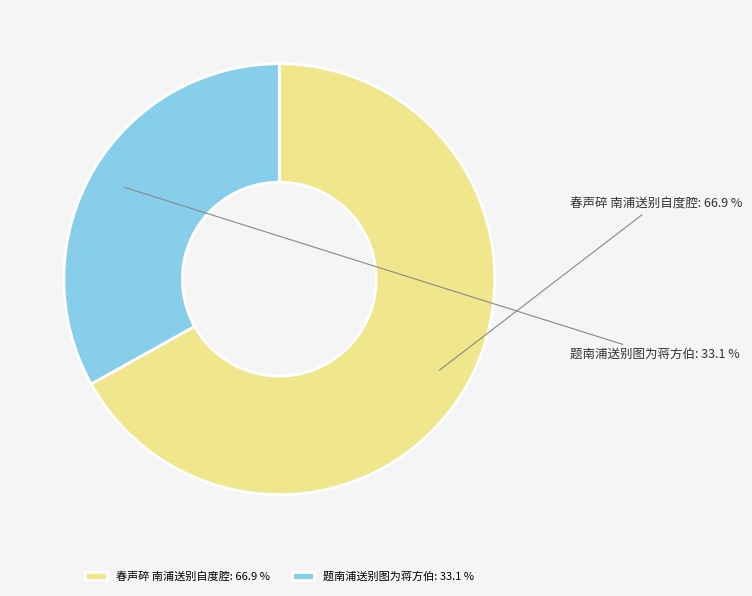

What percentage is the 春声碎 南浦送别自度腔 slice, to the nearest percent?

67%